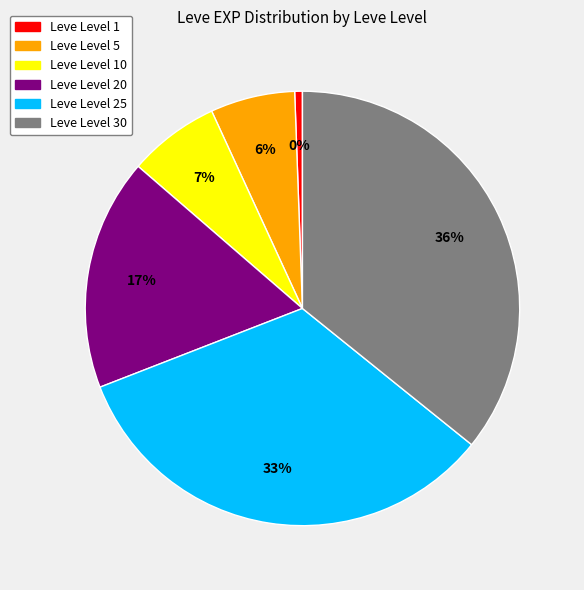

The 20 slice represents 1% of the pie. True or false?

False